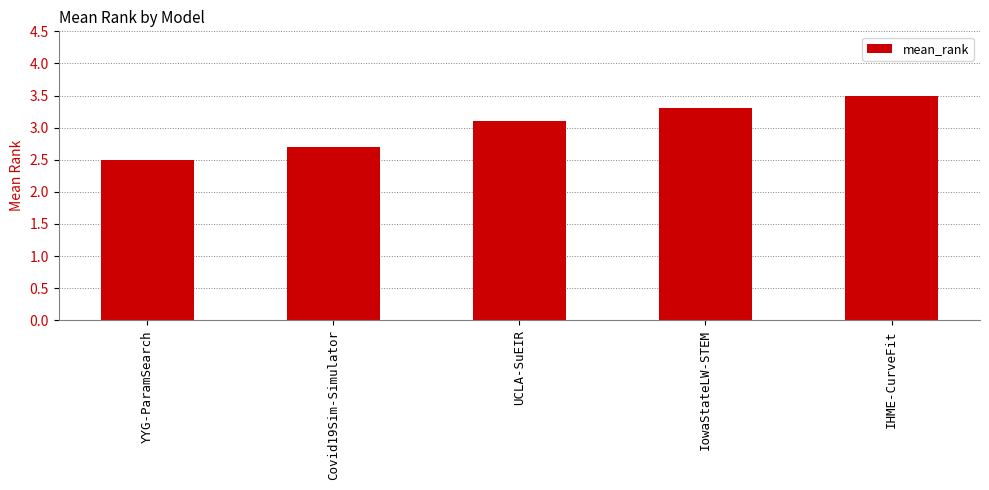

What is the value of the 3rd bar from the left?

3.1